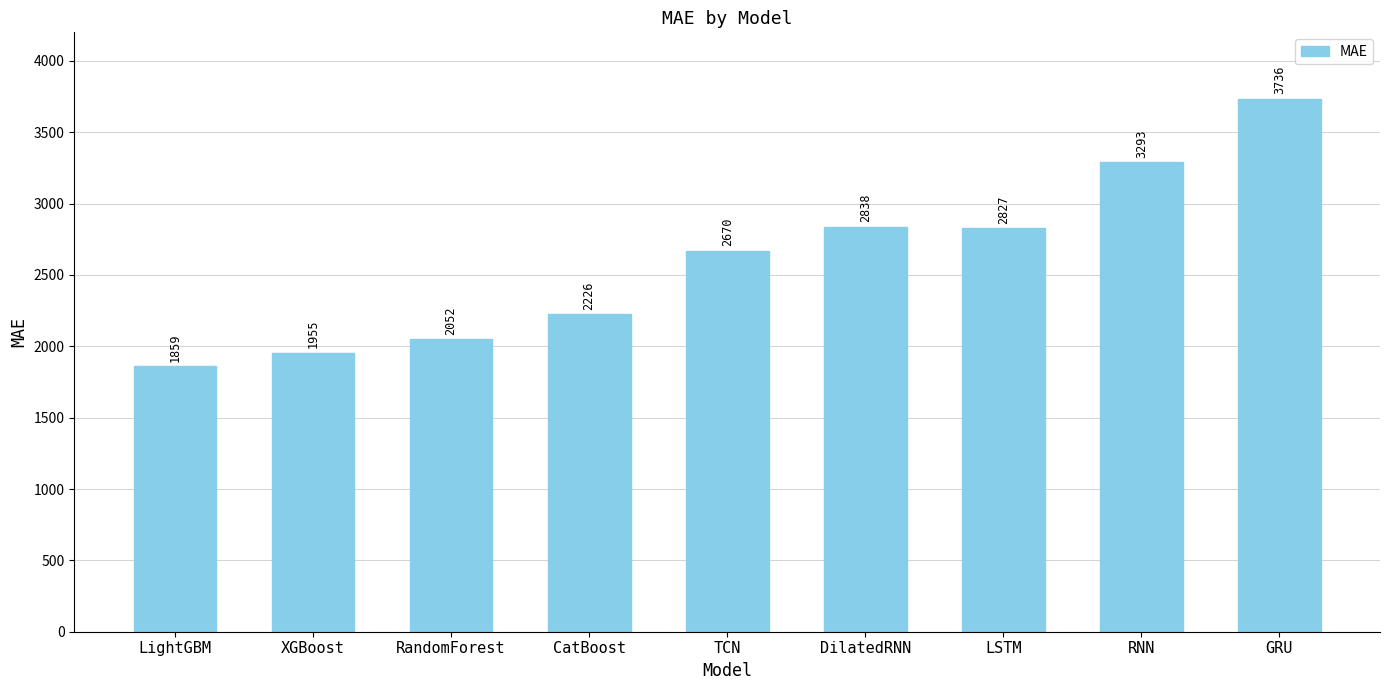

Are the bars horizontal?

No